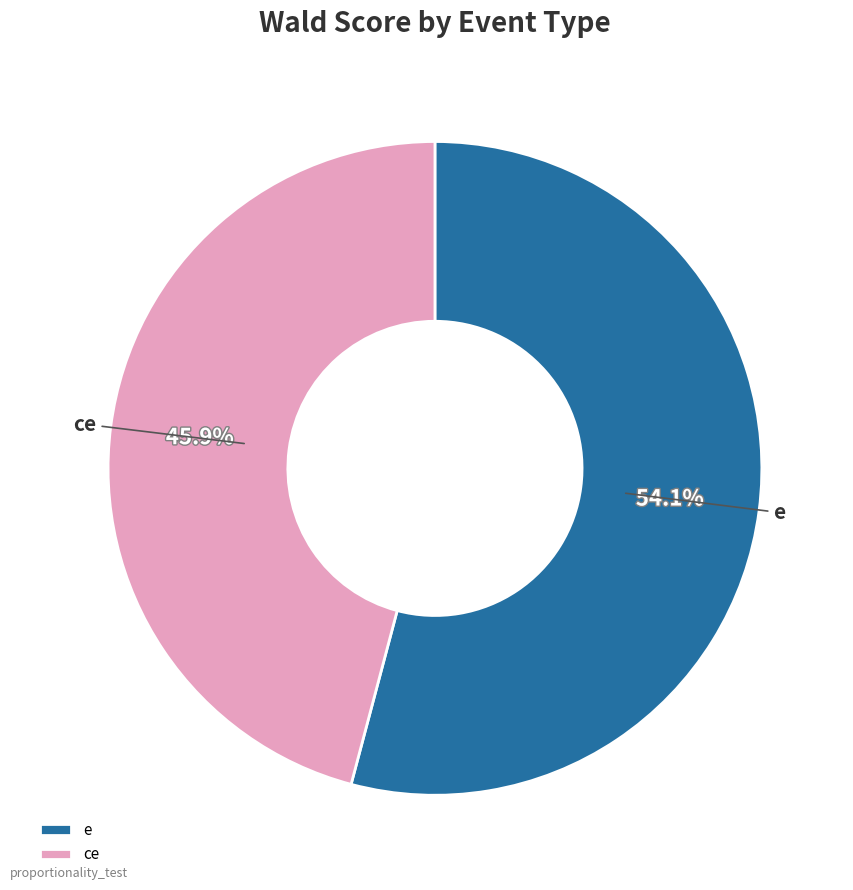

Combined, what portion of the pie is e and ce?

100.0%